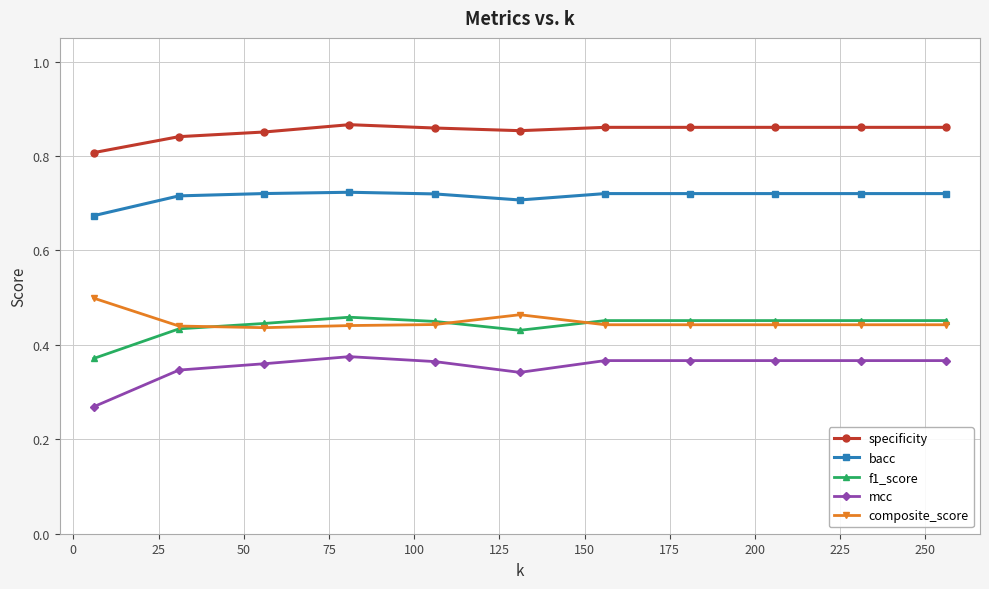

How many lines are shown in the chart?

5